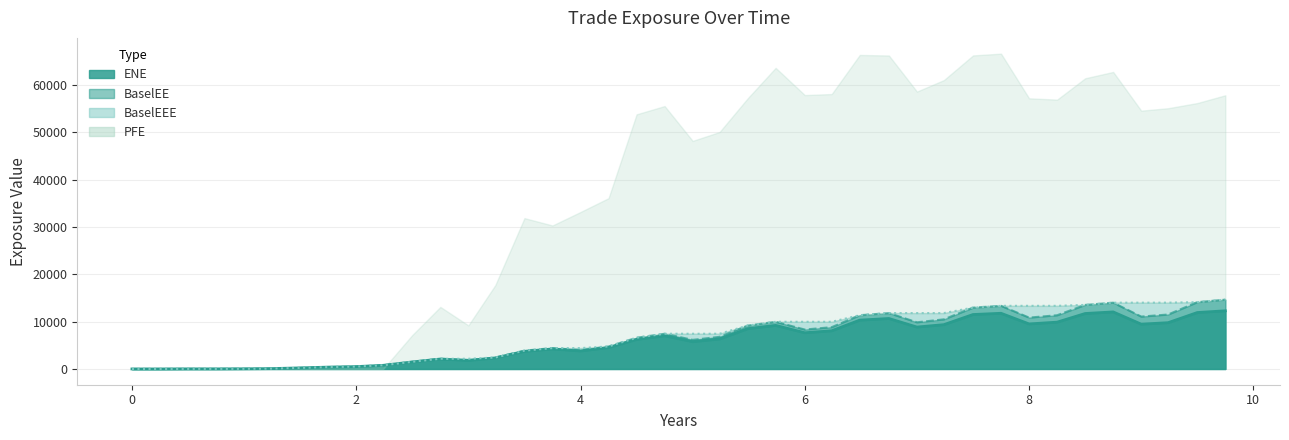

True or false: ENE and BaselEE cross at least once.

False